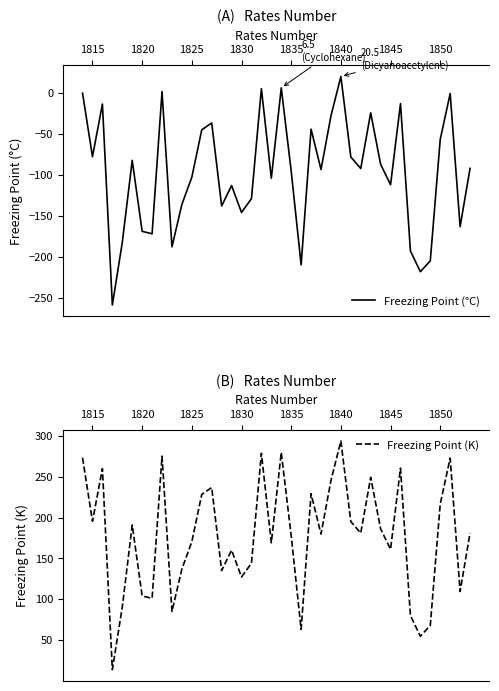

Is it true that Freezing Point (°C) equals -102.7 at 1825?

True